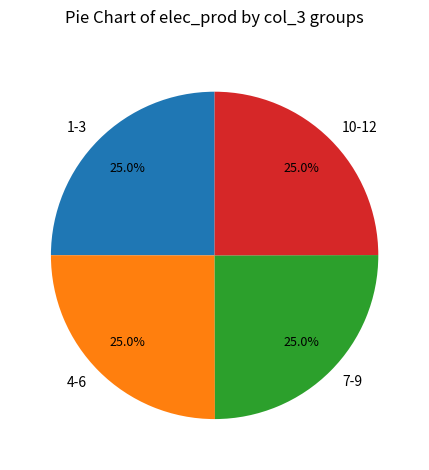

Approximately how many times larger is the value at 10-12 compared to 1-3?

1.0